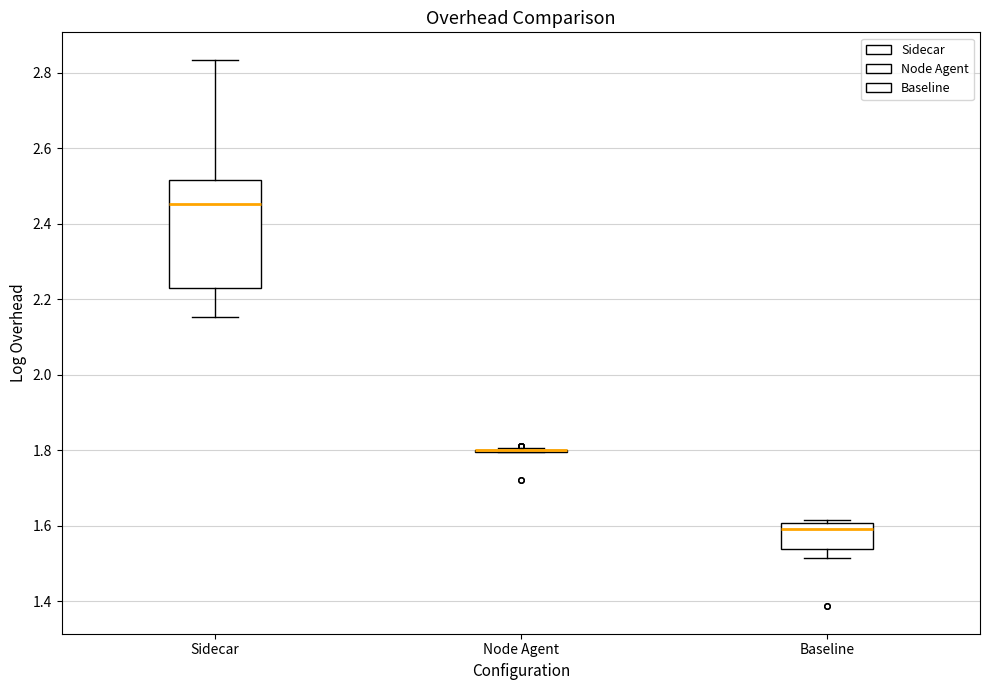

Reading left to right, transcribe this box plot: for each box, give where its median line is, the range the box spans, and where its two whiskers end, as read against the y-axis. The values are not printed on the chart, so give them approximately, as read against the axis.

Sidecar: median 2.46, box 2.22 to 2.52, whiskers 2.16 to 2.84
Node Agent: box collapsed to a line at 1.80, whiskers 1.80 to 1.80
Baseline: median 1.60 (just below the box's upper edge), box 1.54 to 1.60, whiskers 1.52 to 1.62